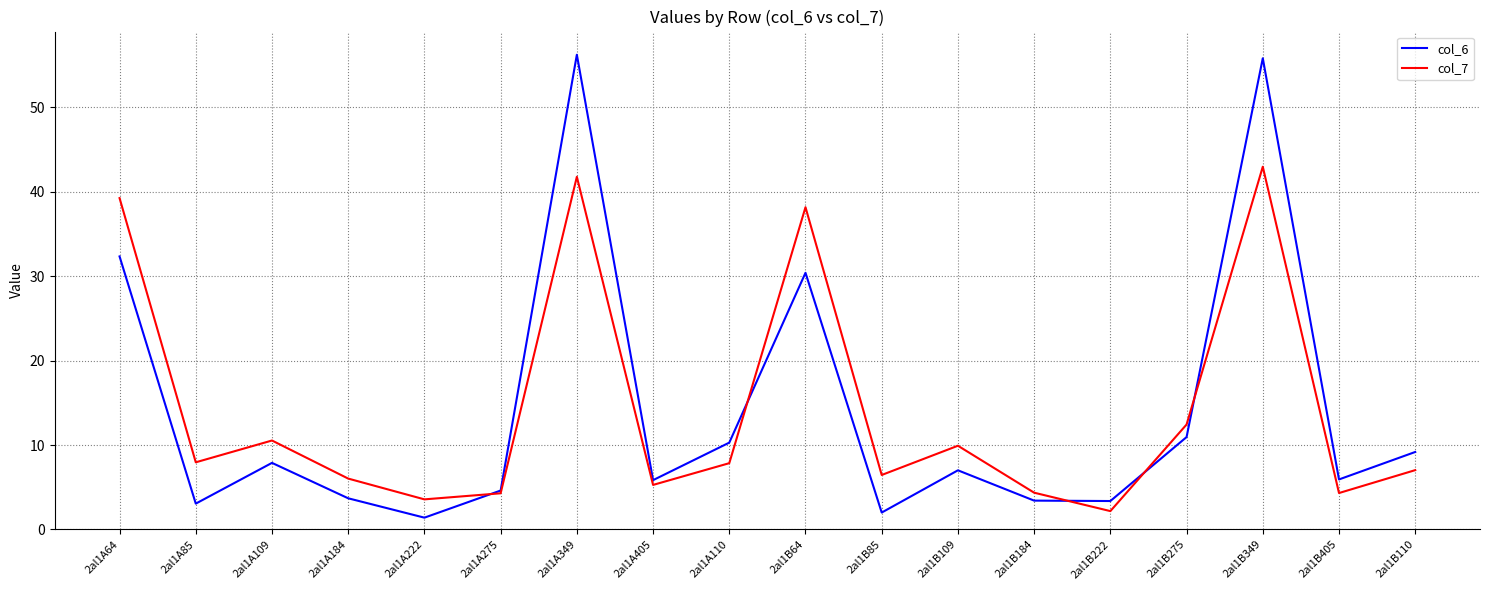

List the series in order of their peak value, highest first.

col_6, col_7